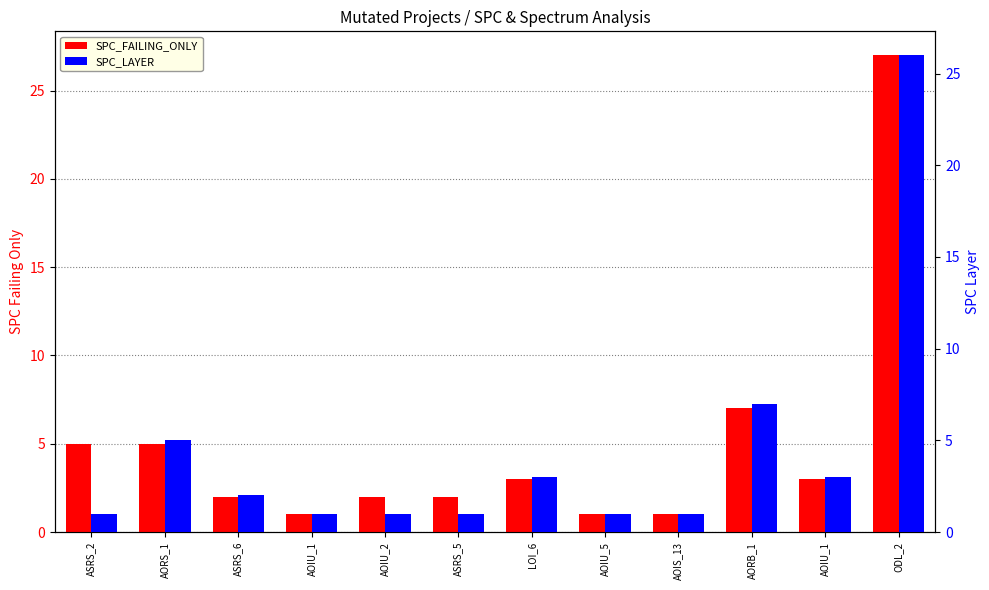

How many distinct data groups are displayed?

2